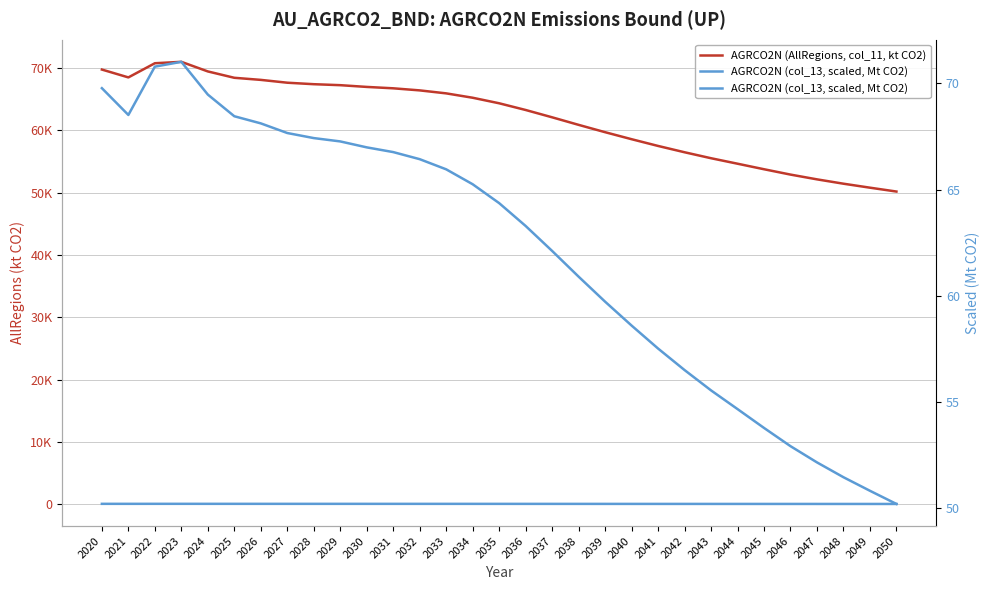

Which series has the largest range (max minus min)?

AGRCO2N (AllRegions, col_11, kt CO2)